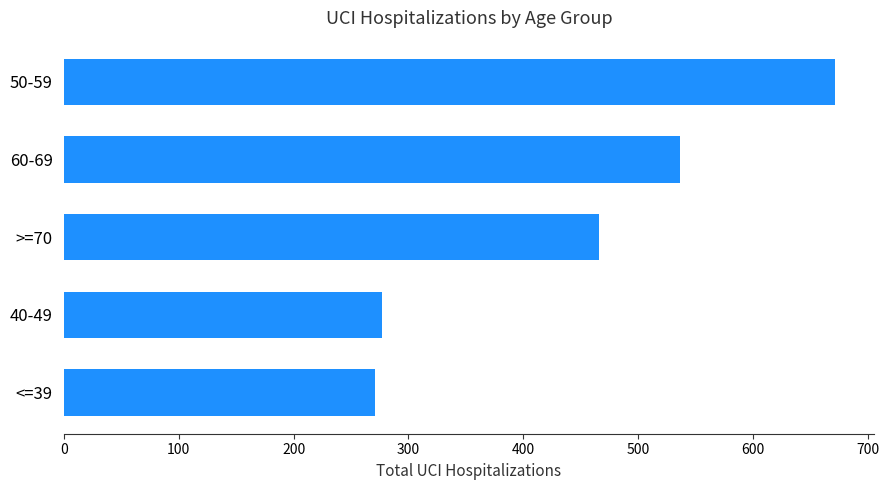

What is the ratio of the value at 40-49 to the value at <=39?

1.0